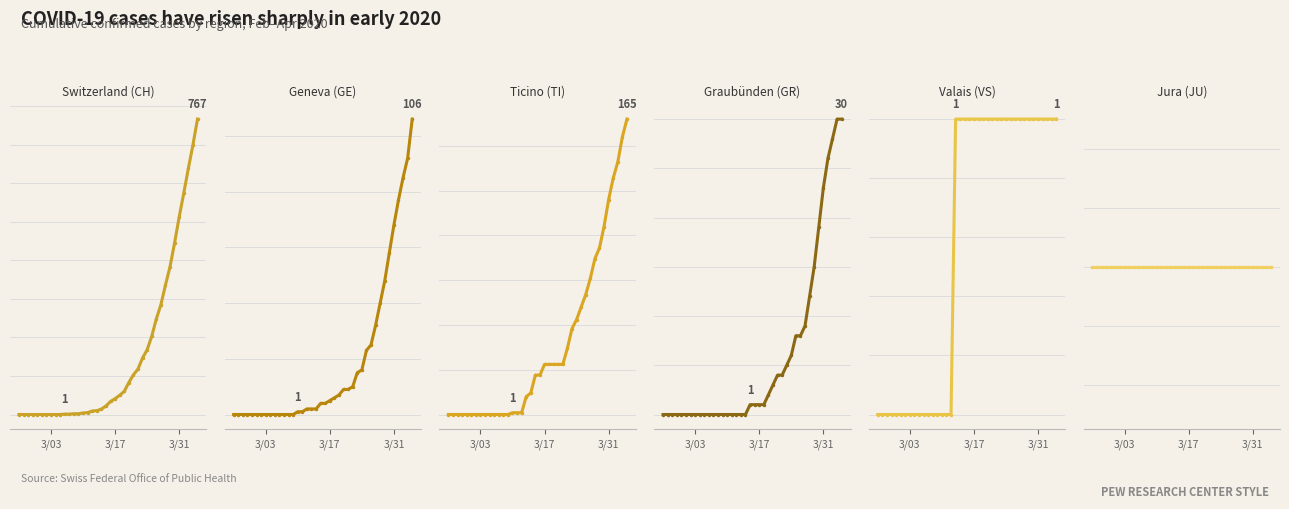

True or false: Ticino (TI) and Jura (JU) cross at least once.

False